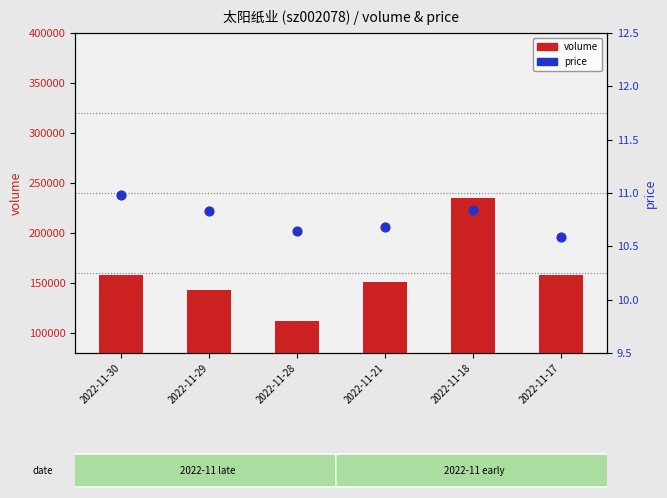

Which series has the largest total across all categories?

volume